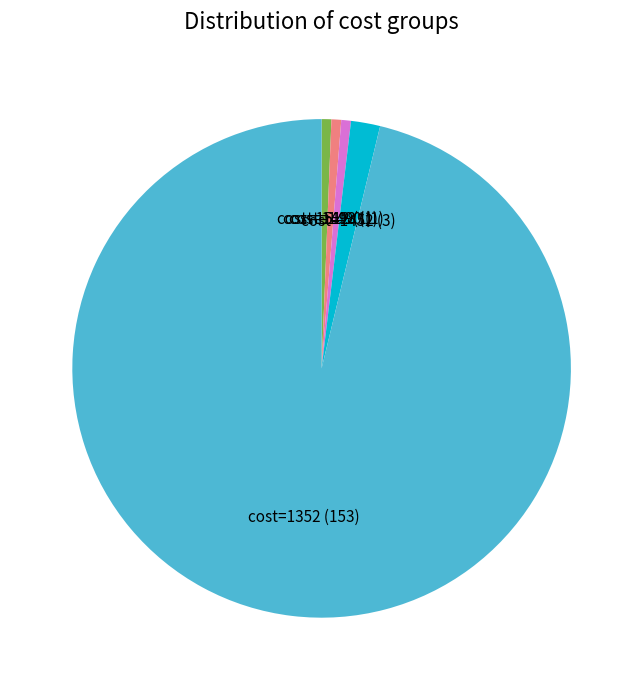

Is the sum of cost=1352 (153) and cost=1452 (3) greater than half?

Yes